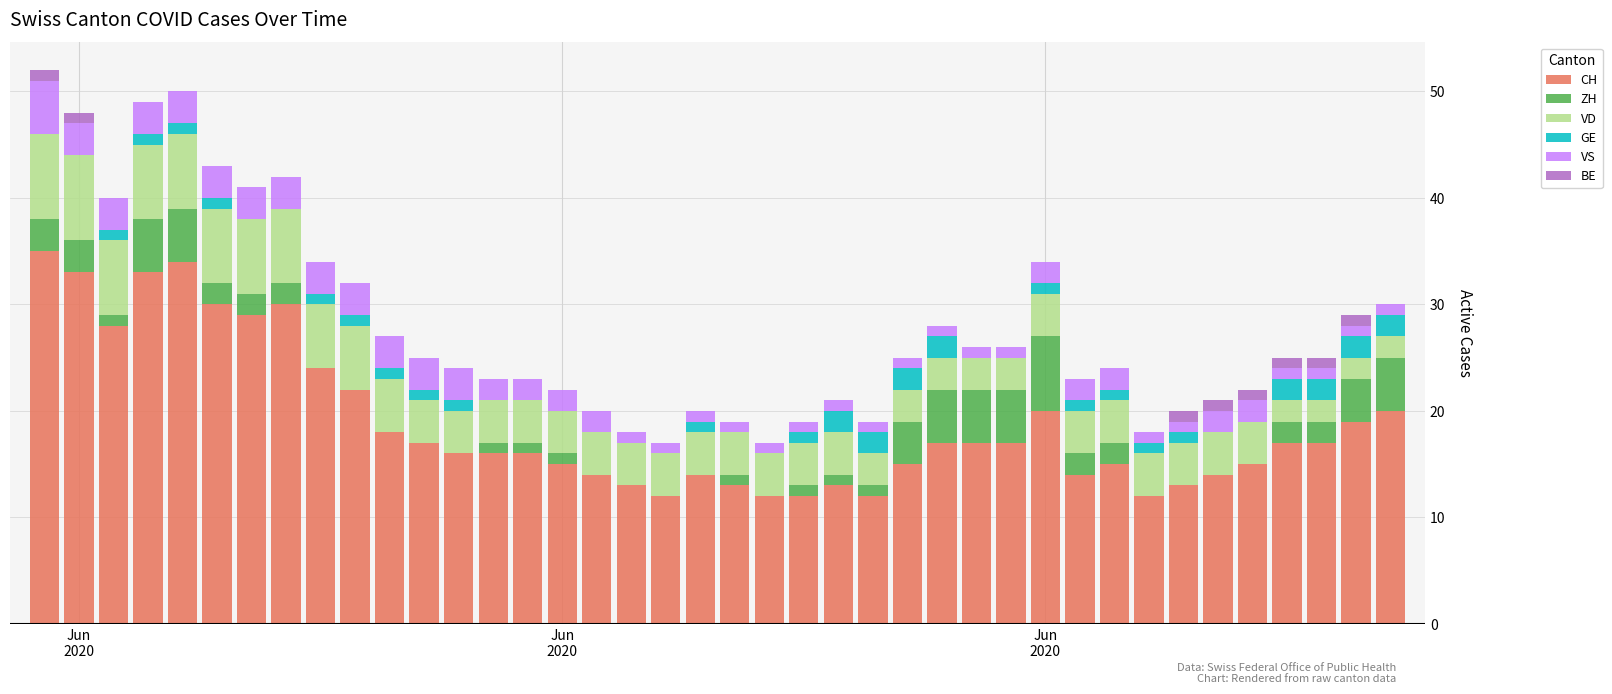

What is the highest value of the CH series?

35